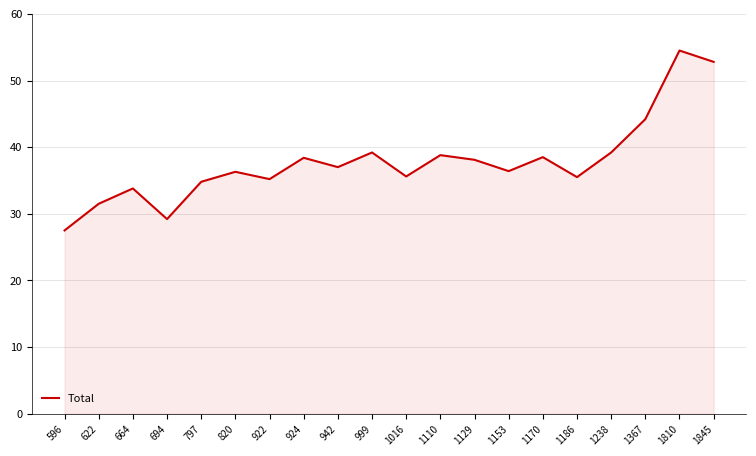

What is the greatest value displayed?

54.5